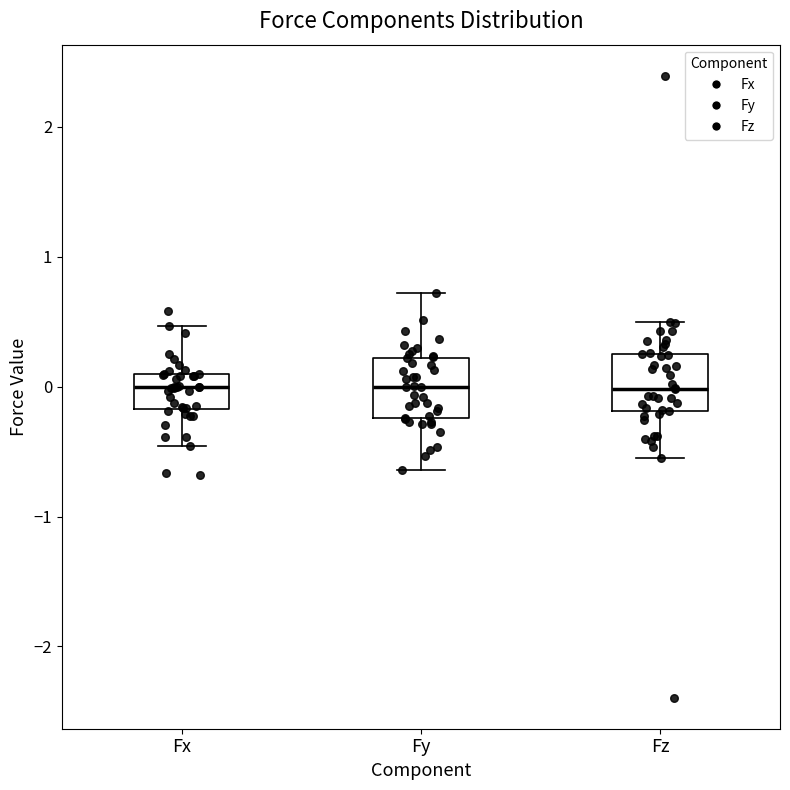

Where does the median line of the box for Fx sit on the y-axis? The values are not printed on the chart, so give them approximately, as read against the axis.

0.0